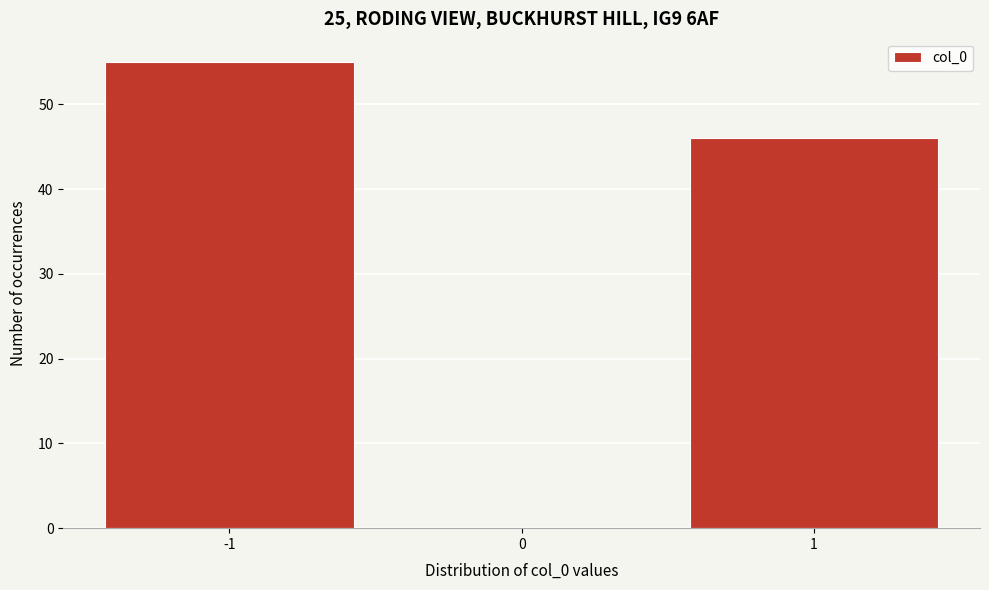

Reading left to right, extract all data points from this chart.

-1=55	0=0	1=46